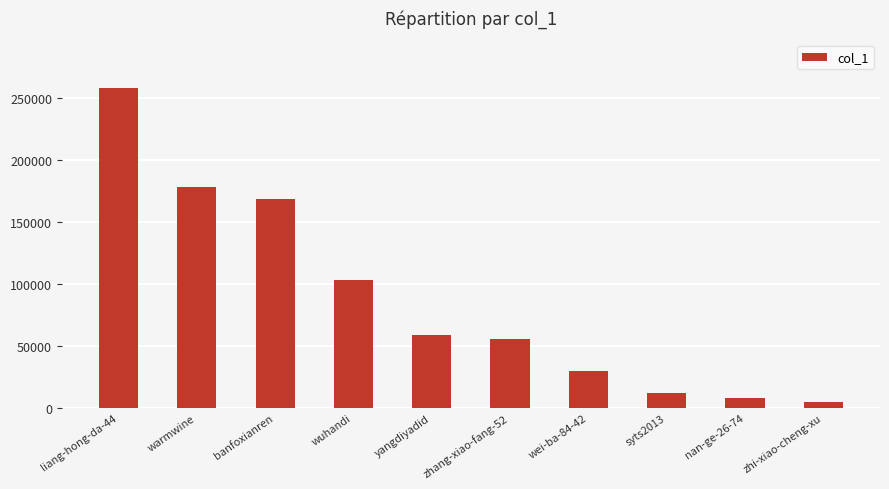

Reading left to right, what are all the values shown in this chart?

257581	177658	168613	102623	58574	55613	29345	12094	7604	4784